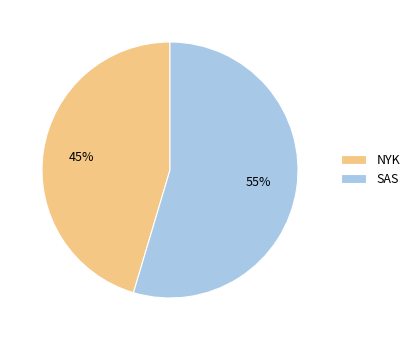

Which slice is the largest?

SAS